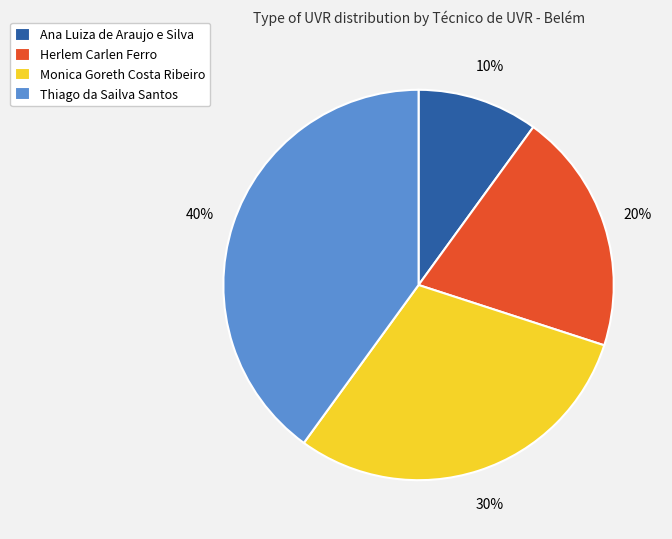

Do Thiago da Sailva Santos and Monica Goreth Costa Ribeiro together represent more than half of the pie?

Yes